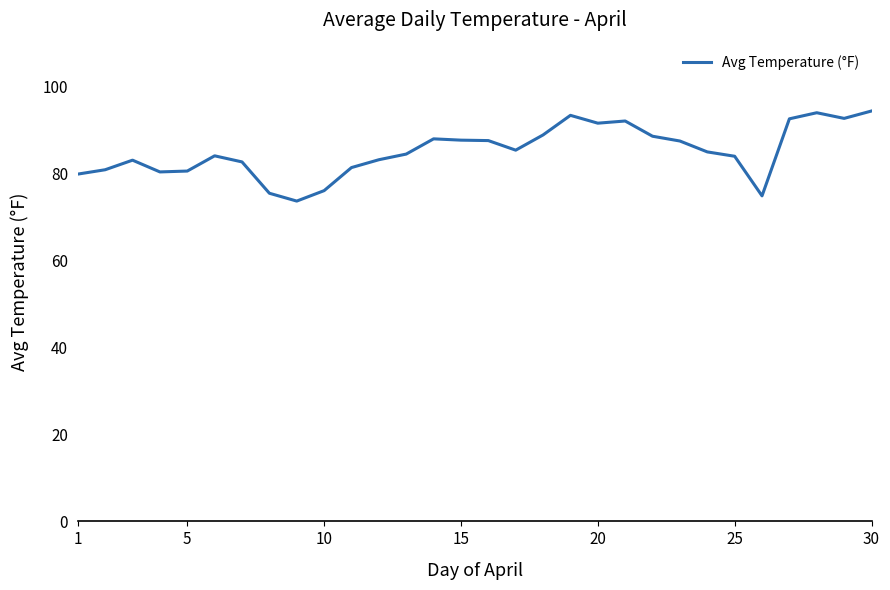

What is the difference between the maximum and minimum values?

20.7